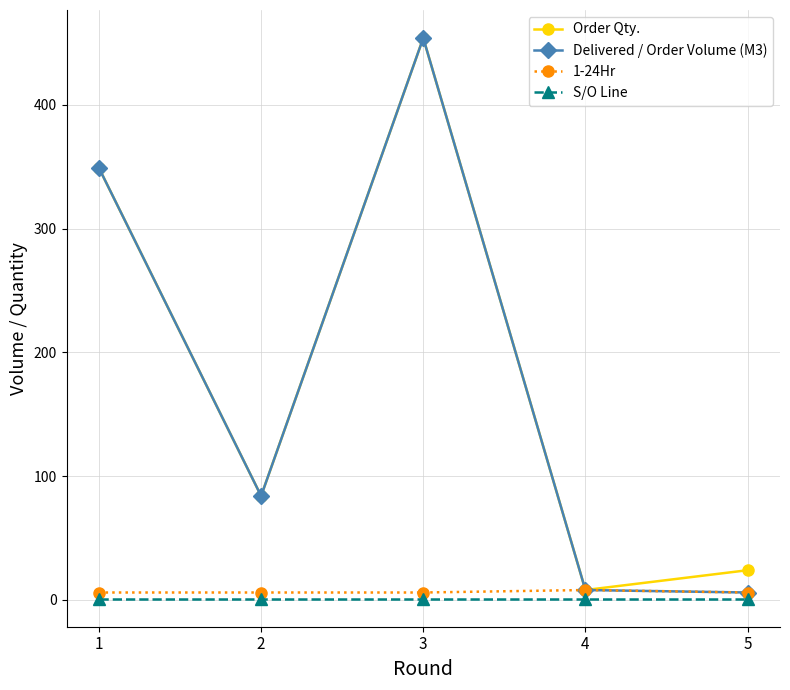

Reading left to right, extract all data points from this chart.

Order Qty.: 349	84	454	8	24
Delivered / Order Volume (M3): 349	84	454	8	6
1-24Hr: 6	6	6	8	6
S/O Line: 1	1	1	1	1